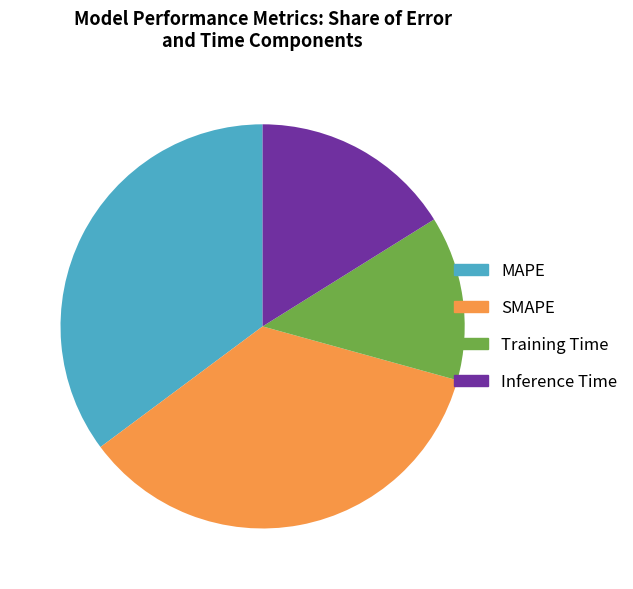

Combined, do MAPE and Inference Time account for over 50%?

Yes